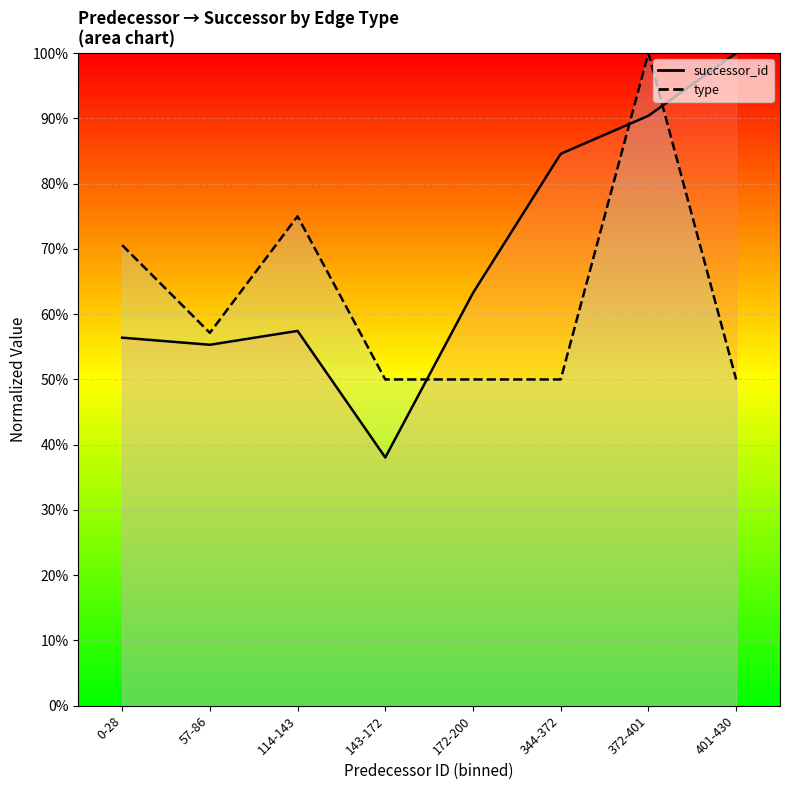

The value of successor_id (line) at 0-28 is 56.4. True or false?

True